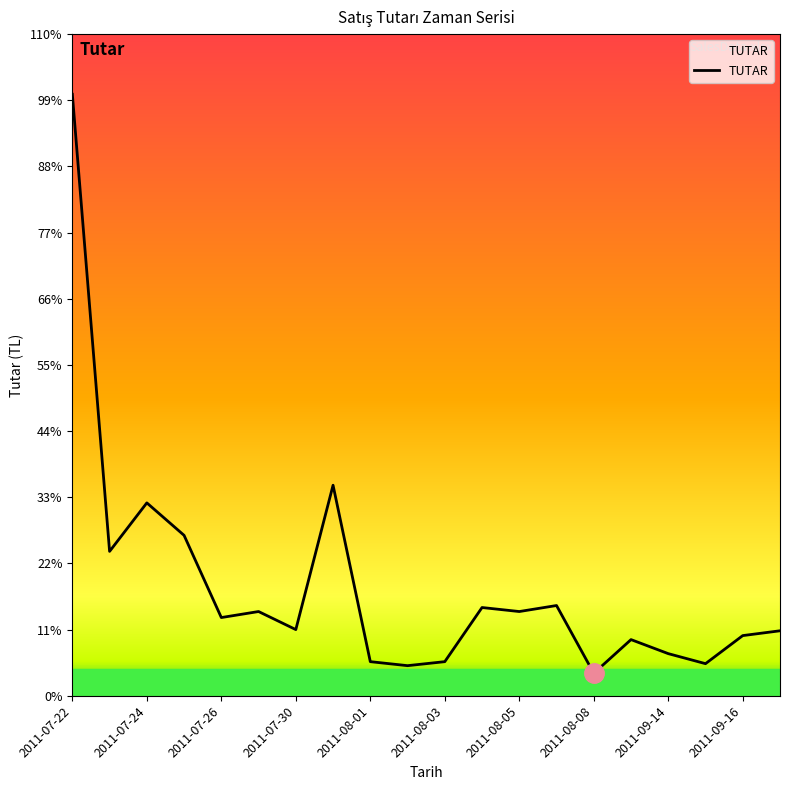

True or false: the data has more than 1 interior local peaks.

True